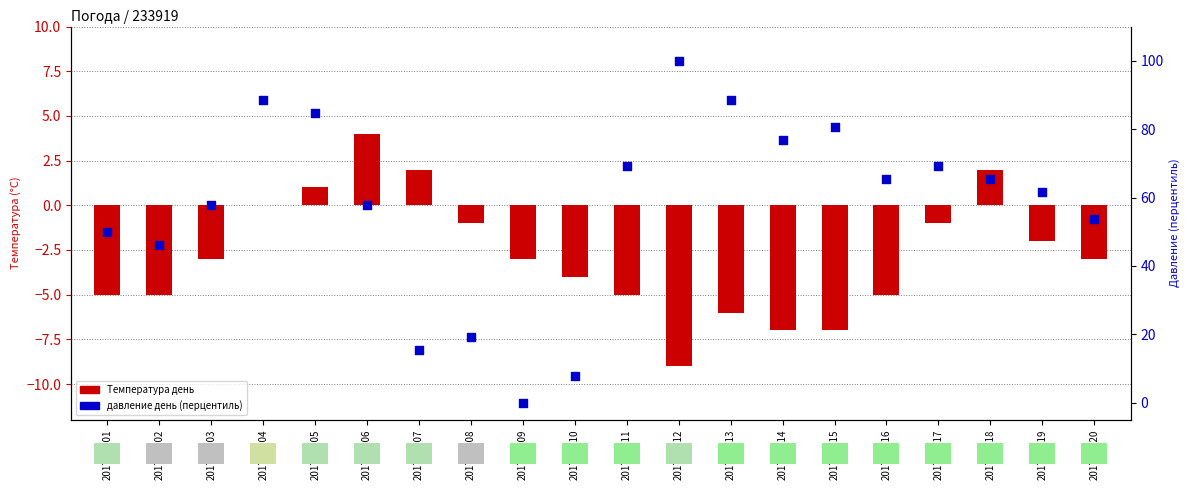

Which series has the largest Y range (max minus min)?

давление день (перцентиль)